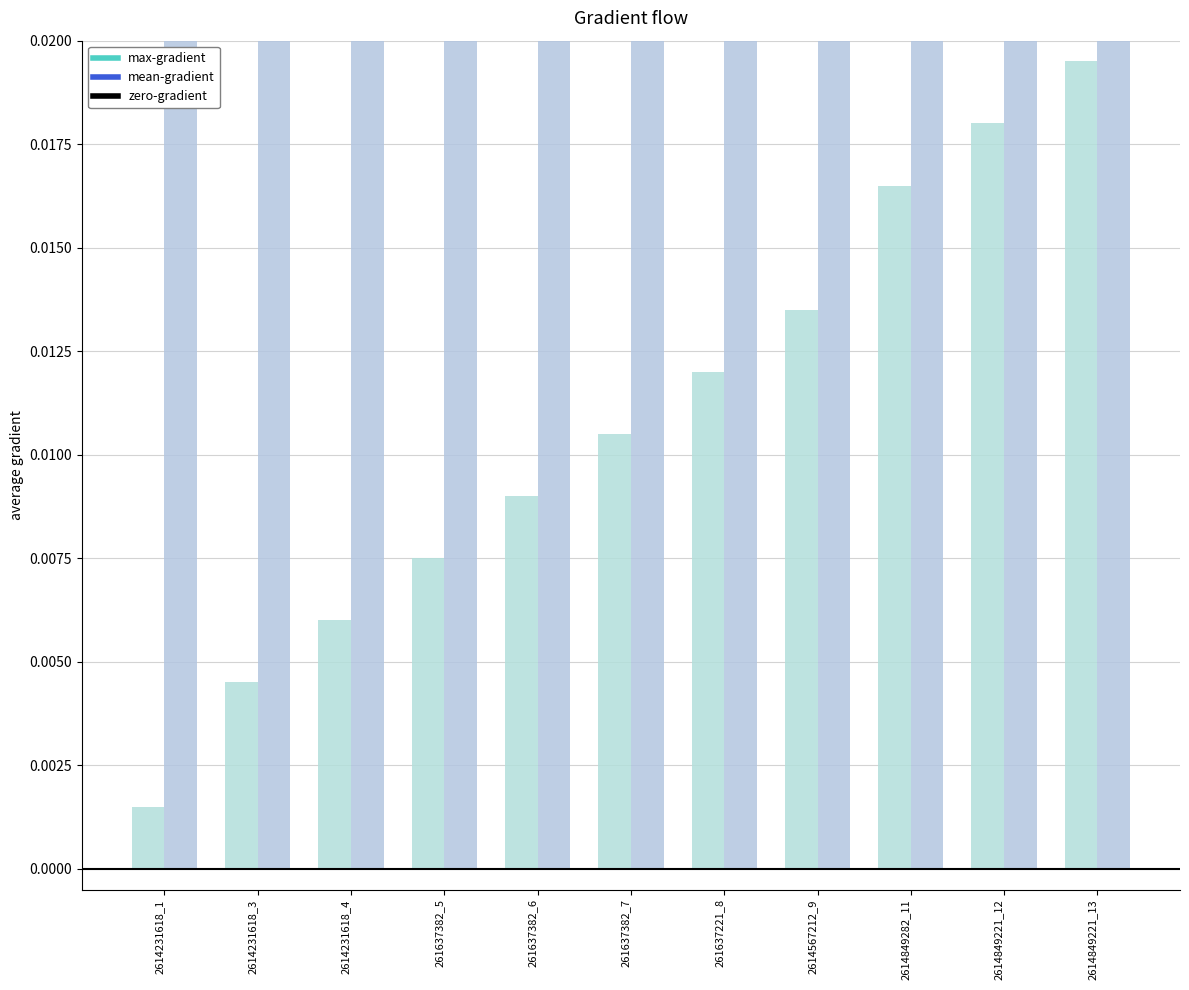

What is the label of the 2nd bar from the left?

2614231618_3